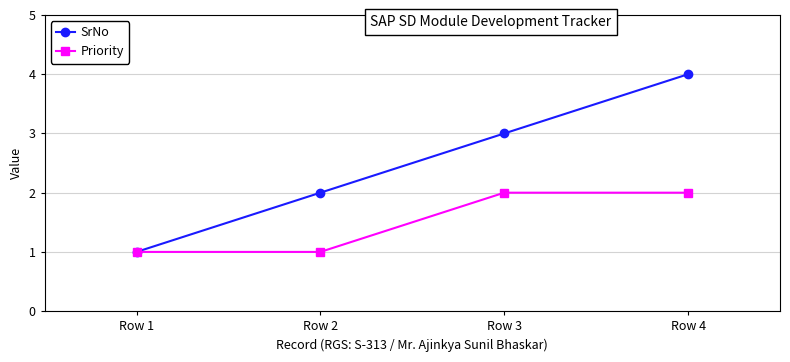

Rank the series by their average value, from lowest to highest.

Priority, SrNo